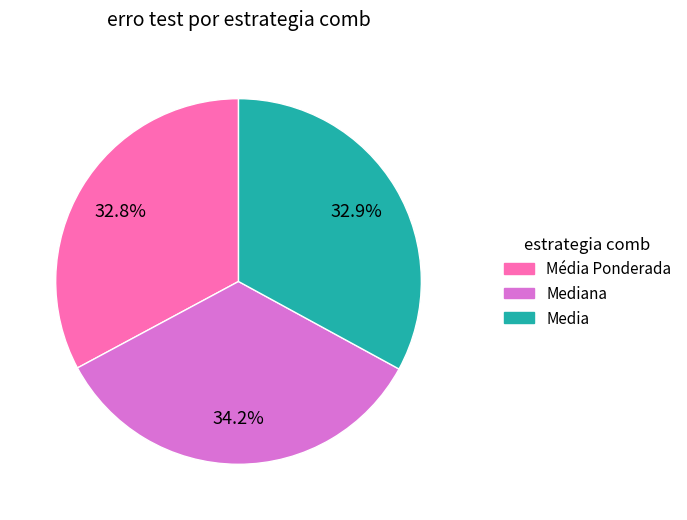

To the nearest percent, what is the average slice percentage?

33%